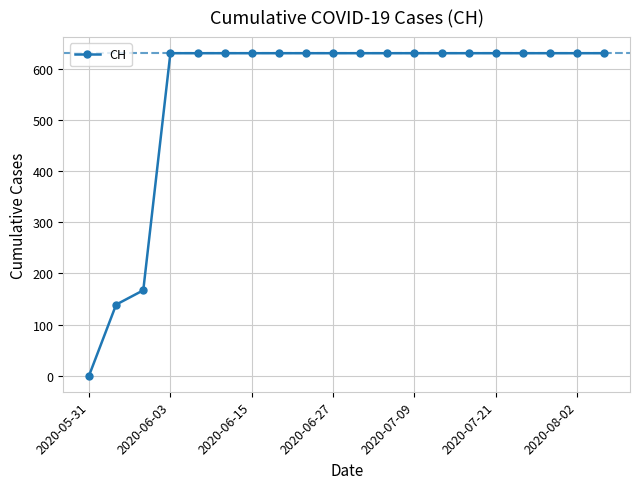

What is the maximum value shown in the chart?

631